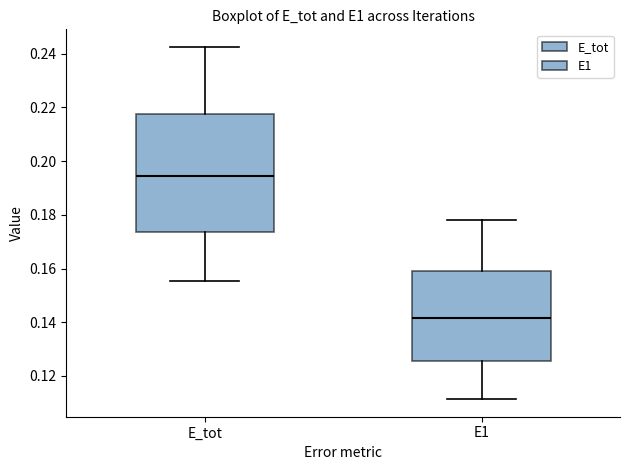

Which box has the highest median line?

E_tot